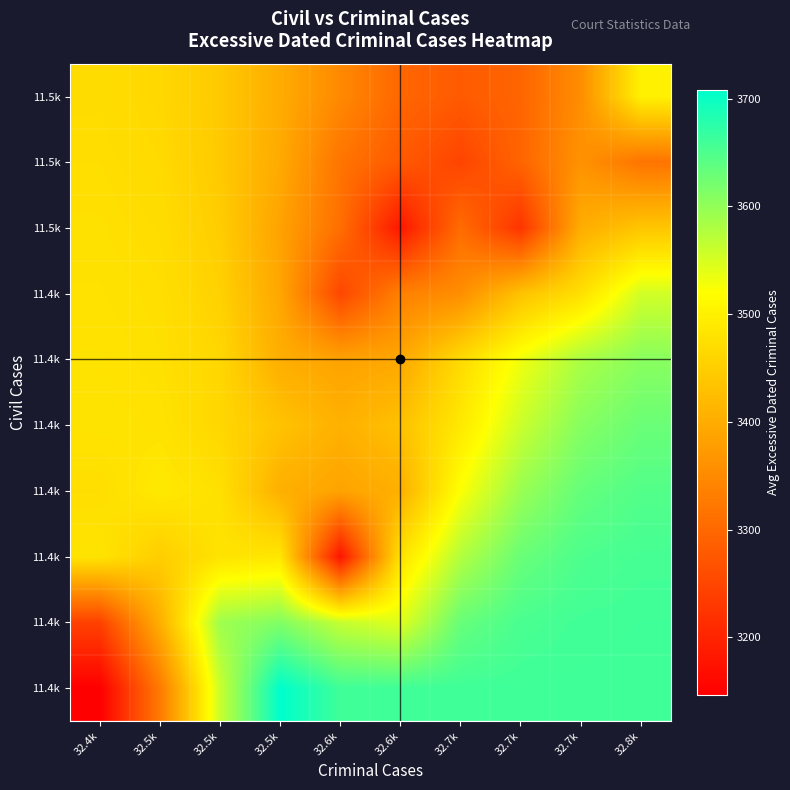

What is the minimum value shown in the chart?

3147.0